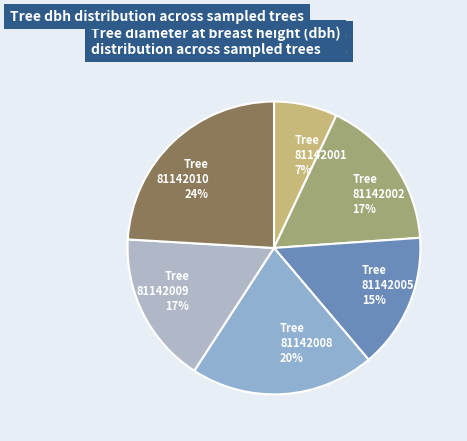

To the nearest percent, what is the difference between the largest and smallest slice percentages?

17%